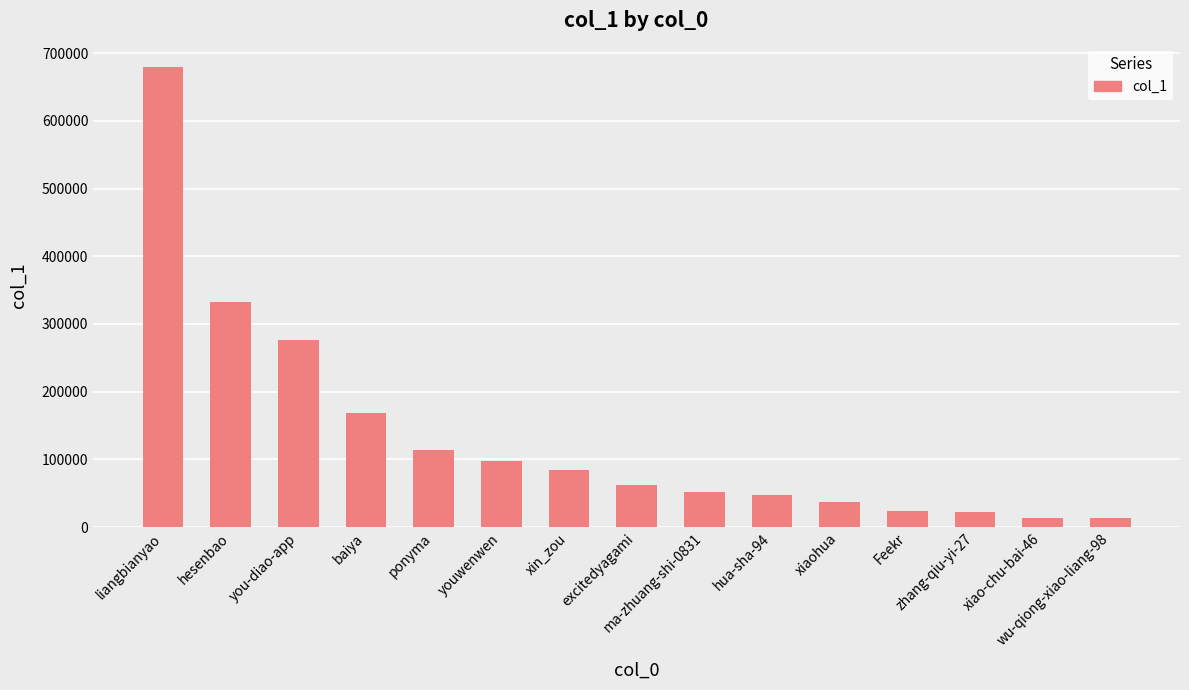

What is the approximate value at youwenwen?

97254